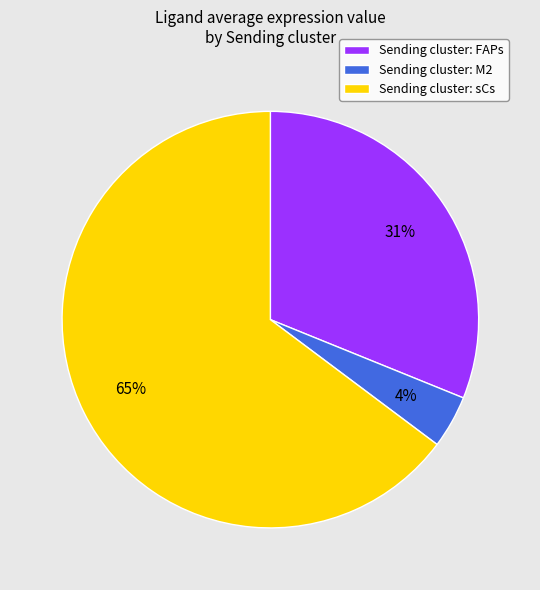

Does Sending cluster: sCs account for over 50% of the chart?

Yes